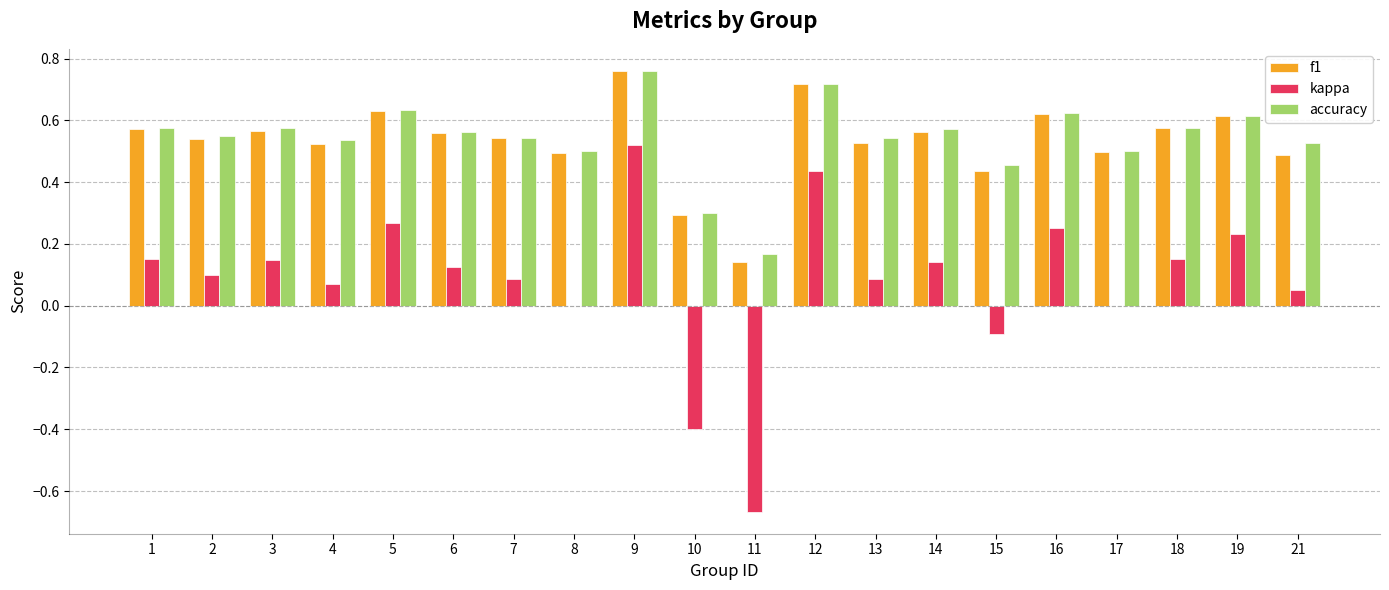

Count the accuracy values in the range 0 to 1.

20